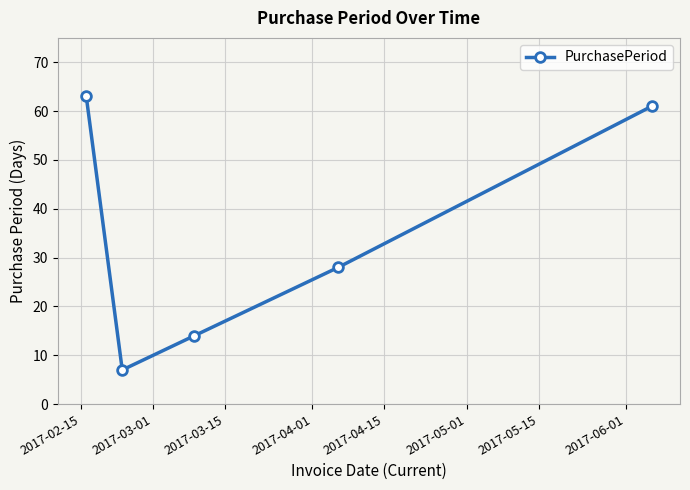

What is the greatest value displayed?

63